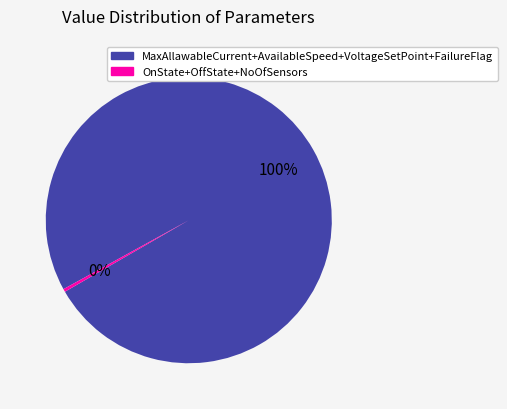

Is there any slice that represents more than half of the pie?

Yes